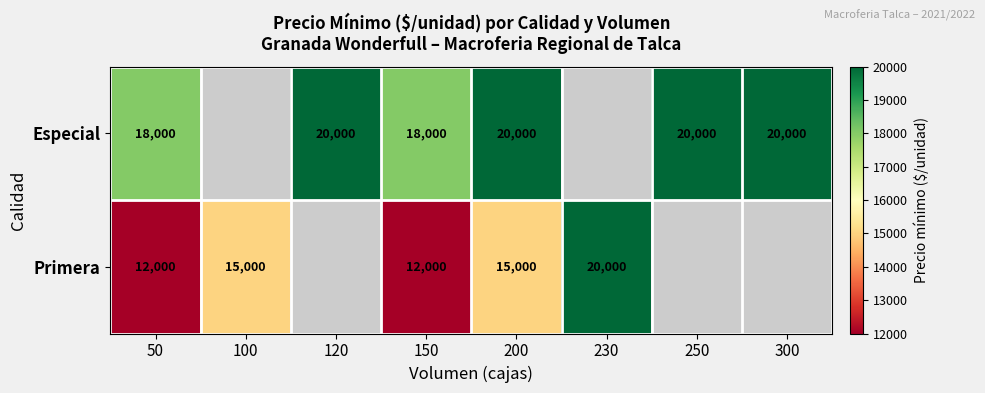

What is the difference between the highest and lowest values at 200?

5000